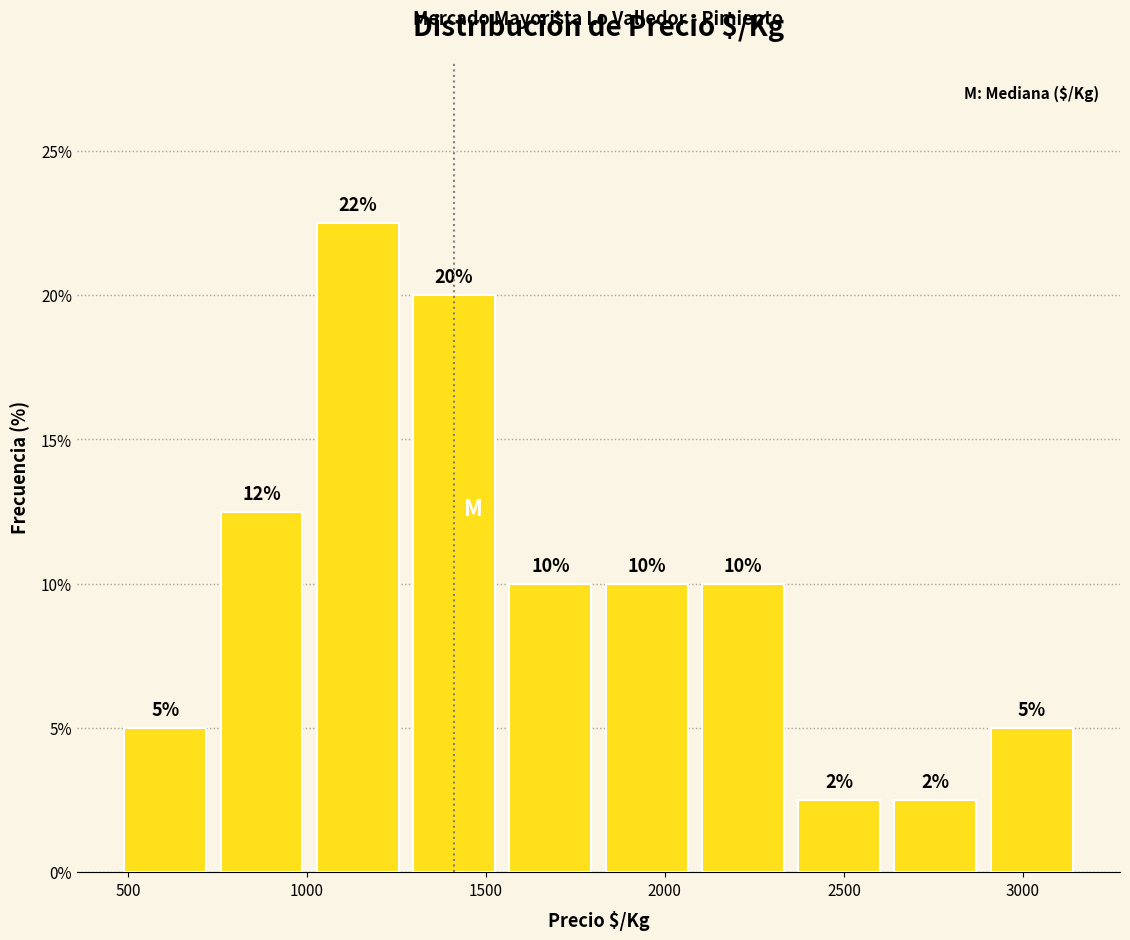

Which range on the x-axis has the tallest bar?

1000 to 1300